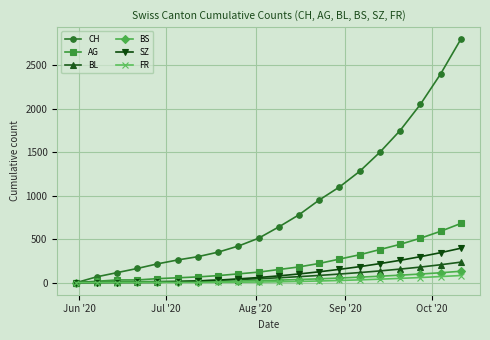

What are all the series names shown in the legend?

CH, AG, BL, BS, SZ, FR